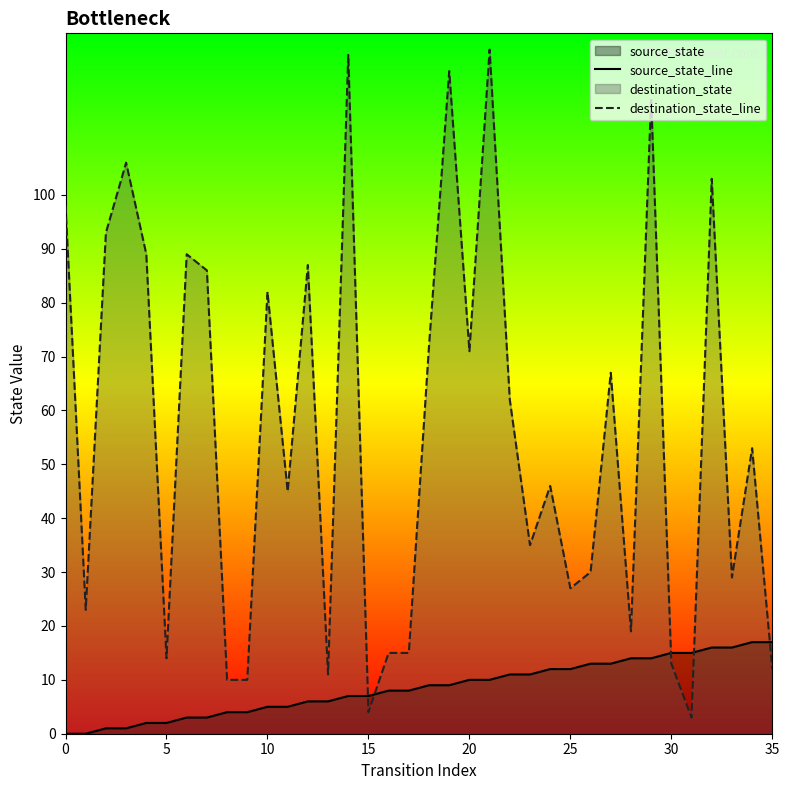

At which label is destination_state_line closest to 65?

27